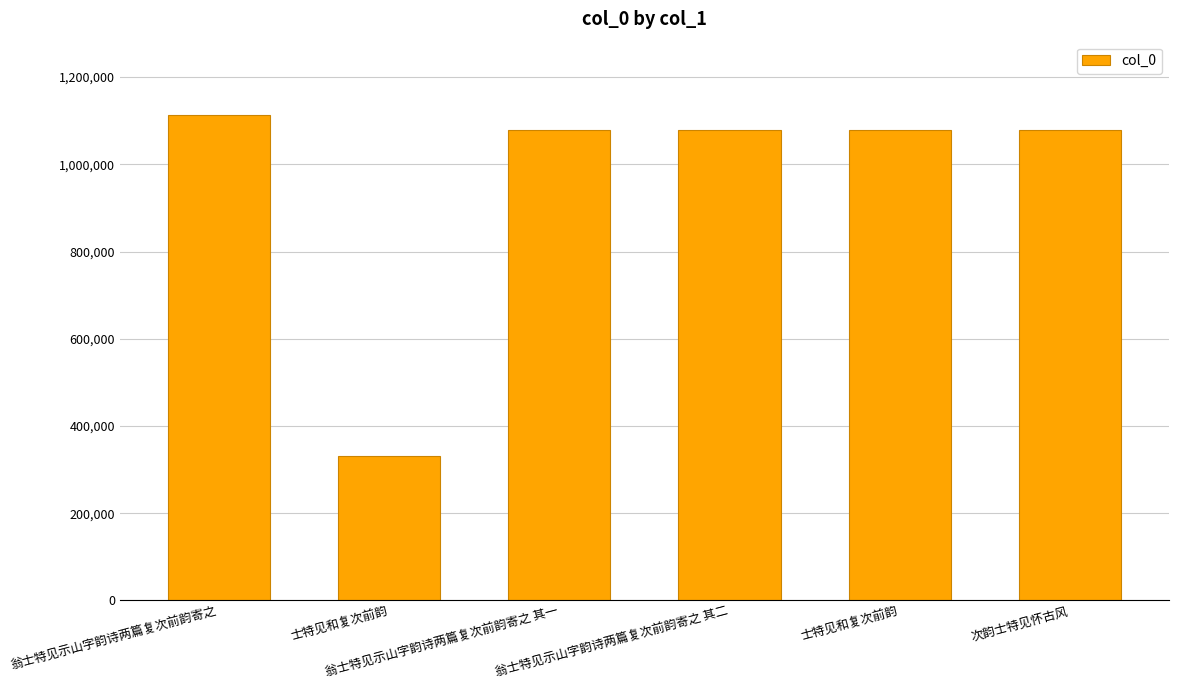

How many categories are shown in the chart?

6